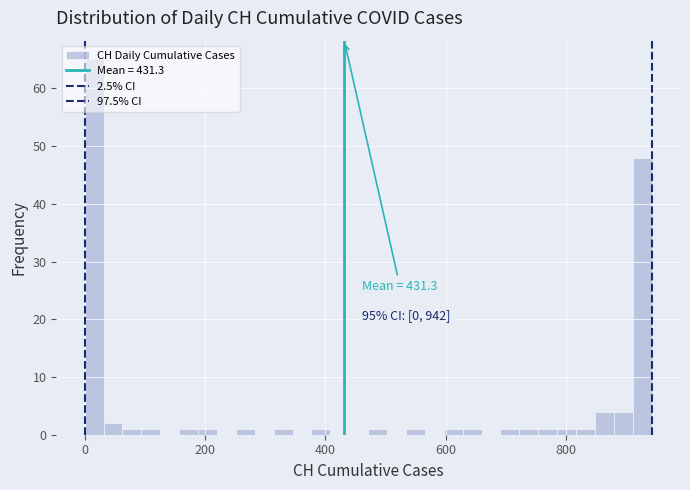

Around what value on the x-axis is the tallest bar? Give the approximate position of its centre, as read against the axis.

20